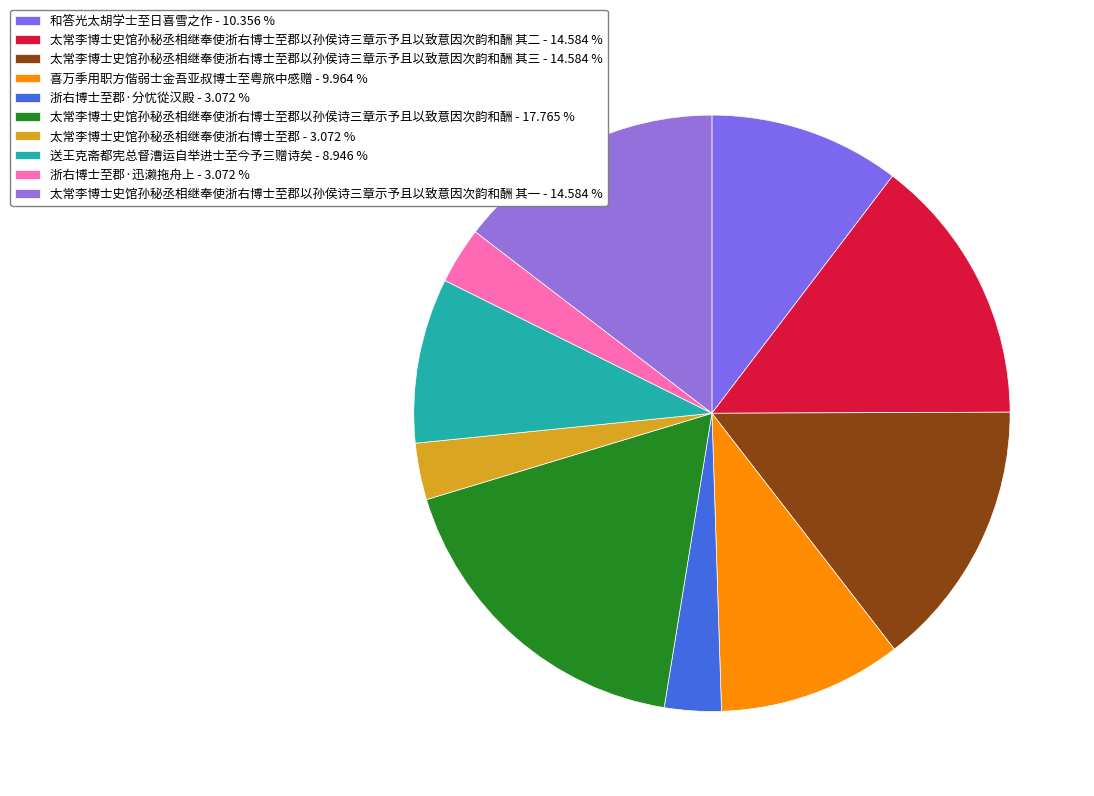

Which slice is the largest?

太常李博士史馆孙秘丞相继奉使浙右博士至郡以孙侯诗三章示予且以致意因次韵和酬 - 17.765 %